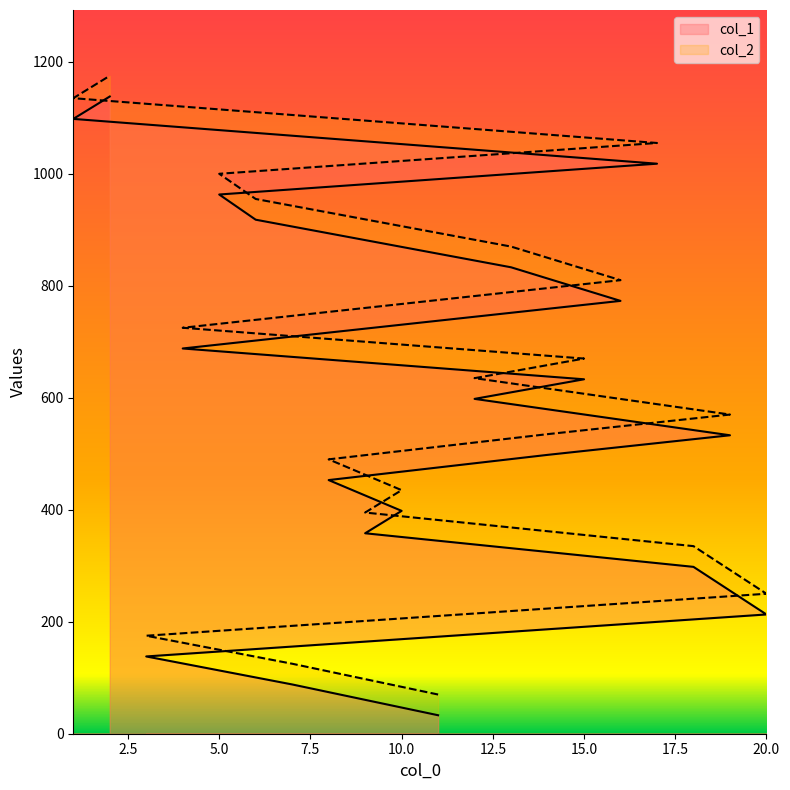

Between 7 and 5, which series saw the biggest shift?

col_1